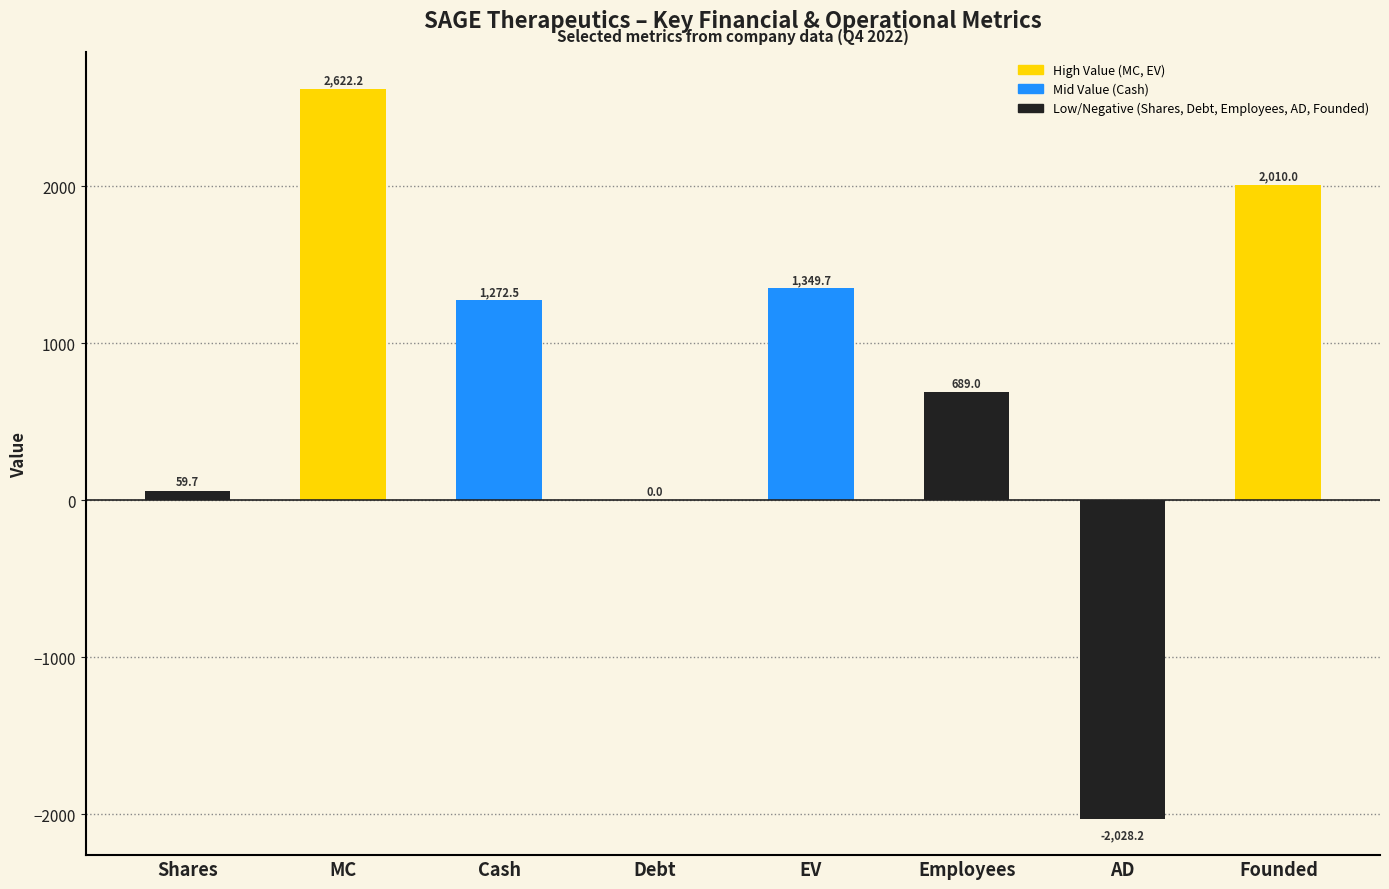

Is it true that the value at Founded is 2933.8?

False